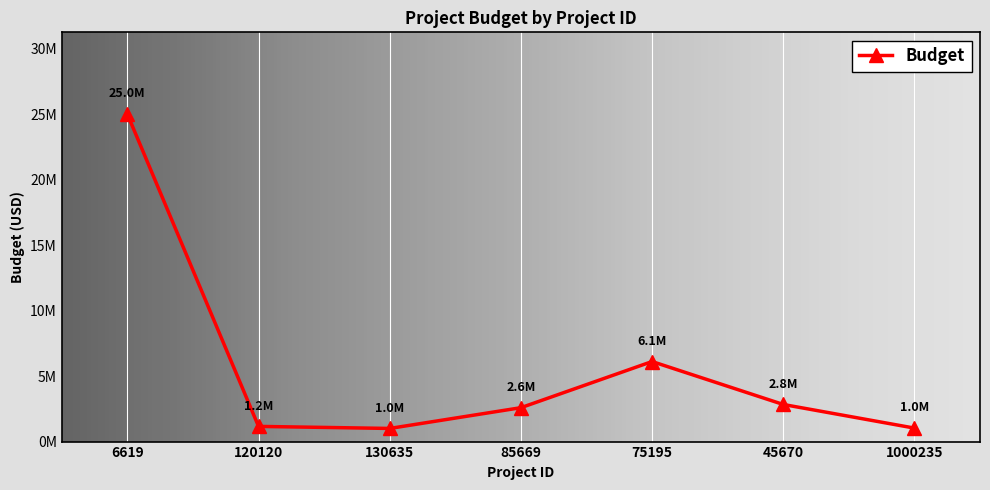

Is this an area chart (filled region under the line)?

No